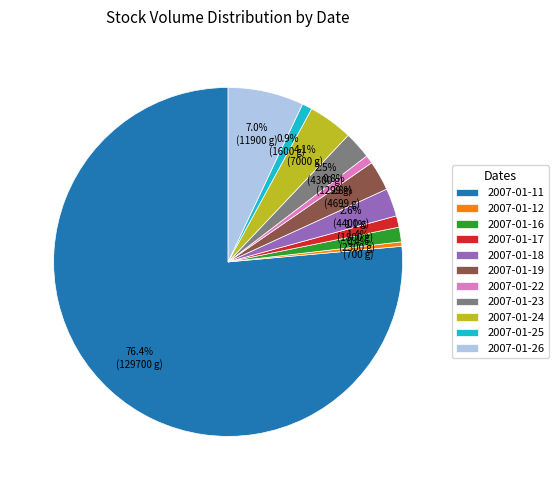

What is the ratio of the value at 2007-01-17 to the value at 2007-01-16?

0.8